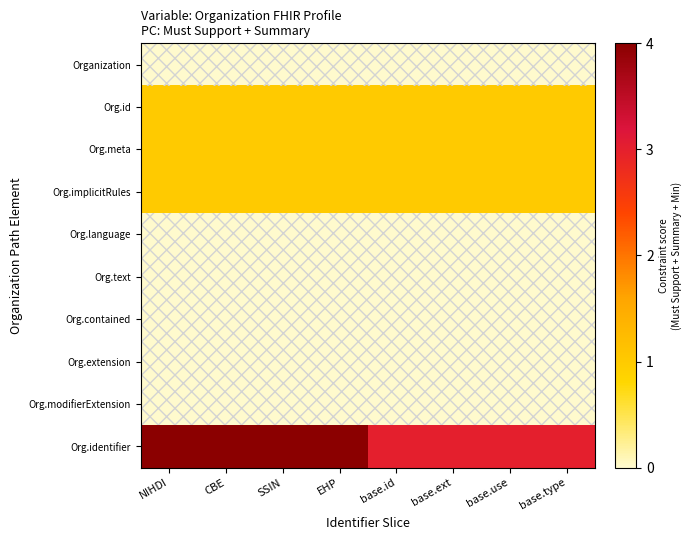

Which has a higher value, EHP or base.use?

EHP